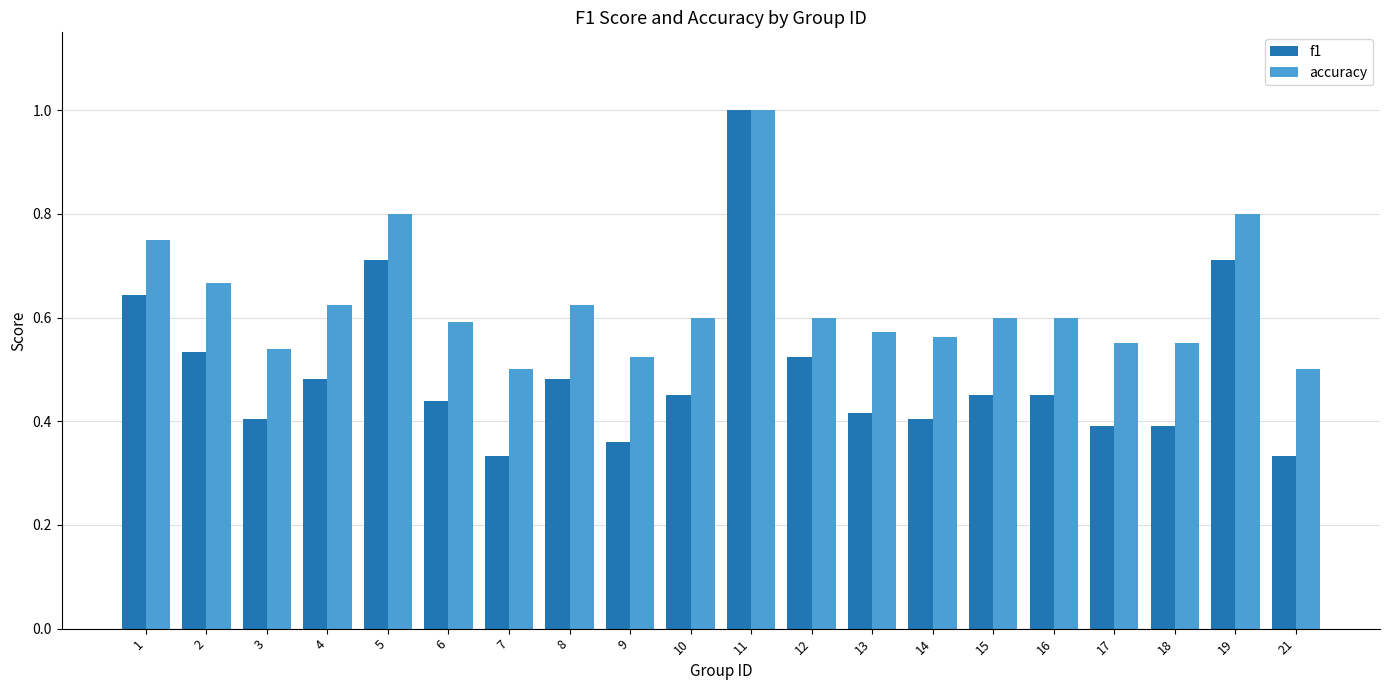

What is the sum of all f1 values?

9.9